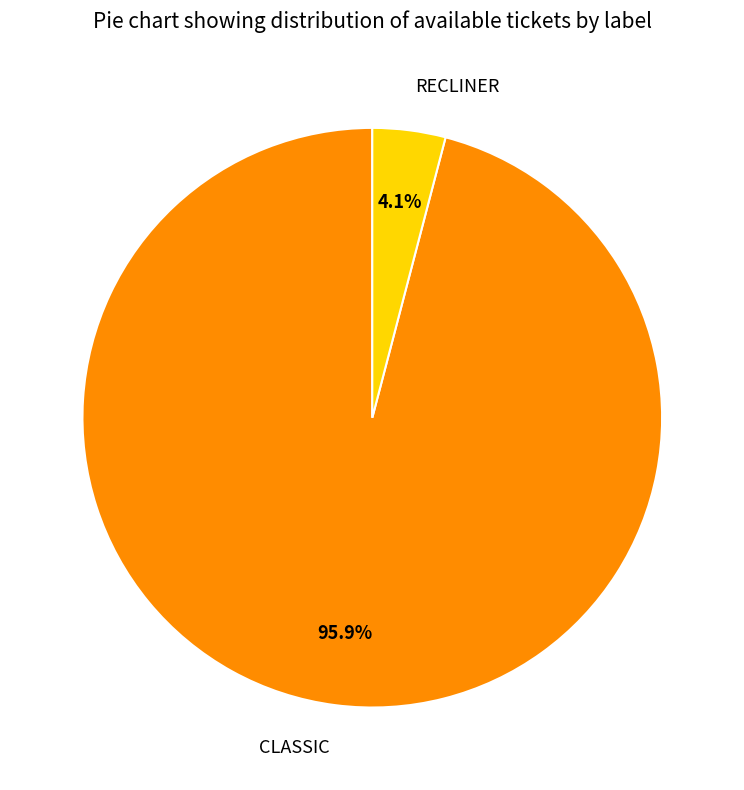

Which category accounts for the majority?

CLASSIC